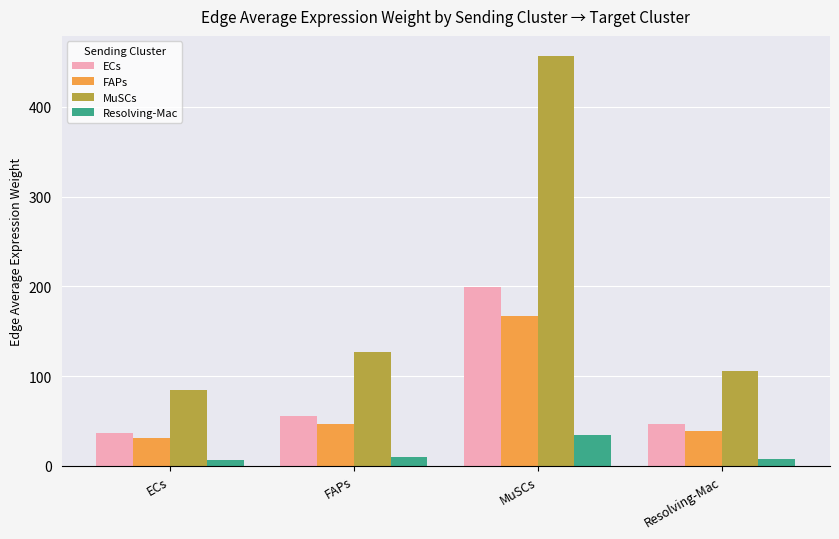

Does the chart contain stacked bars?

No